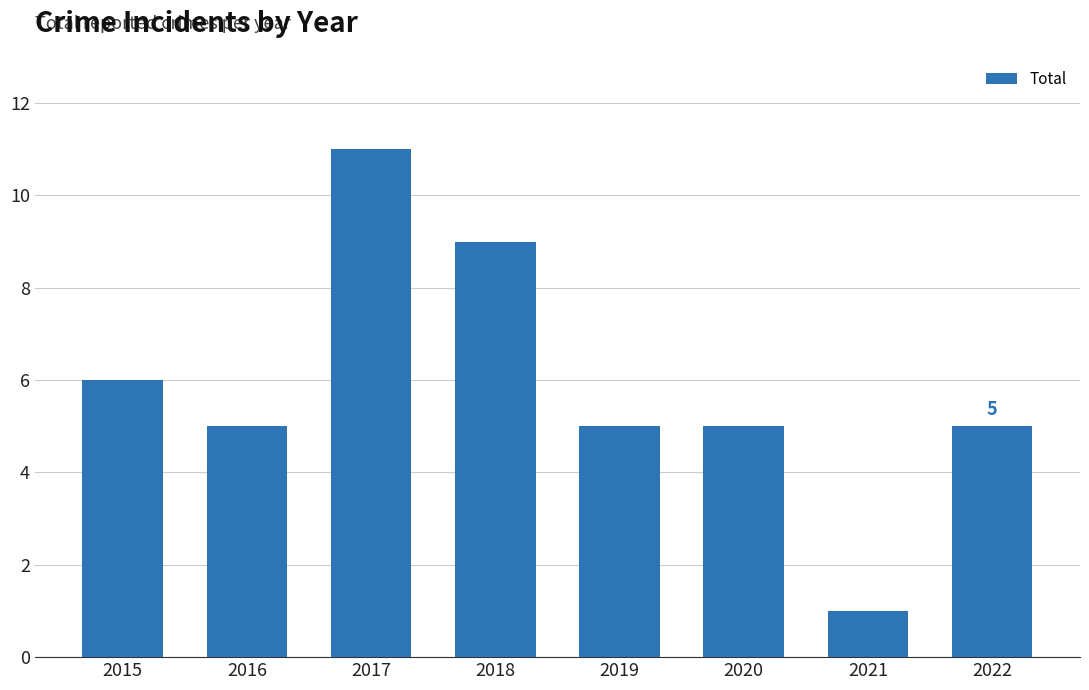

Reading right to left, transcribe all the data shown in this chart.

2022=5	2021=1	2020=5	2019=5	2018=9	2017=11	2016=5	2015=6